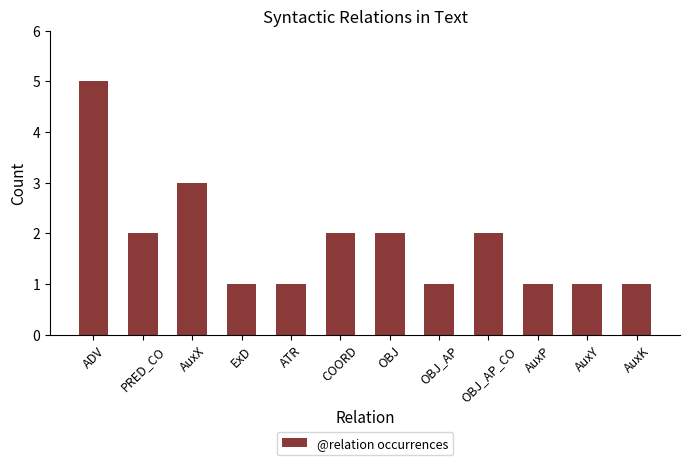

What is the minimum value shown in the chart?

1